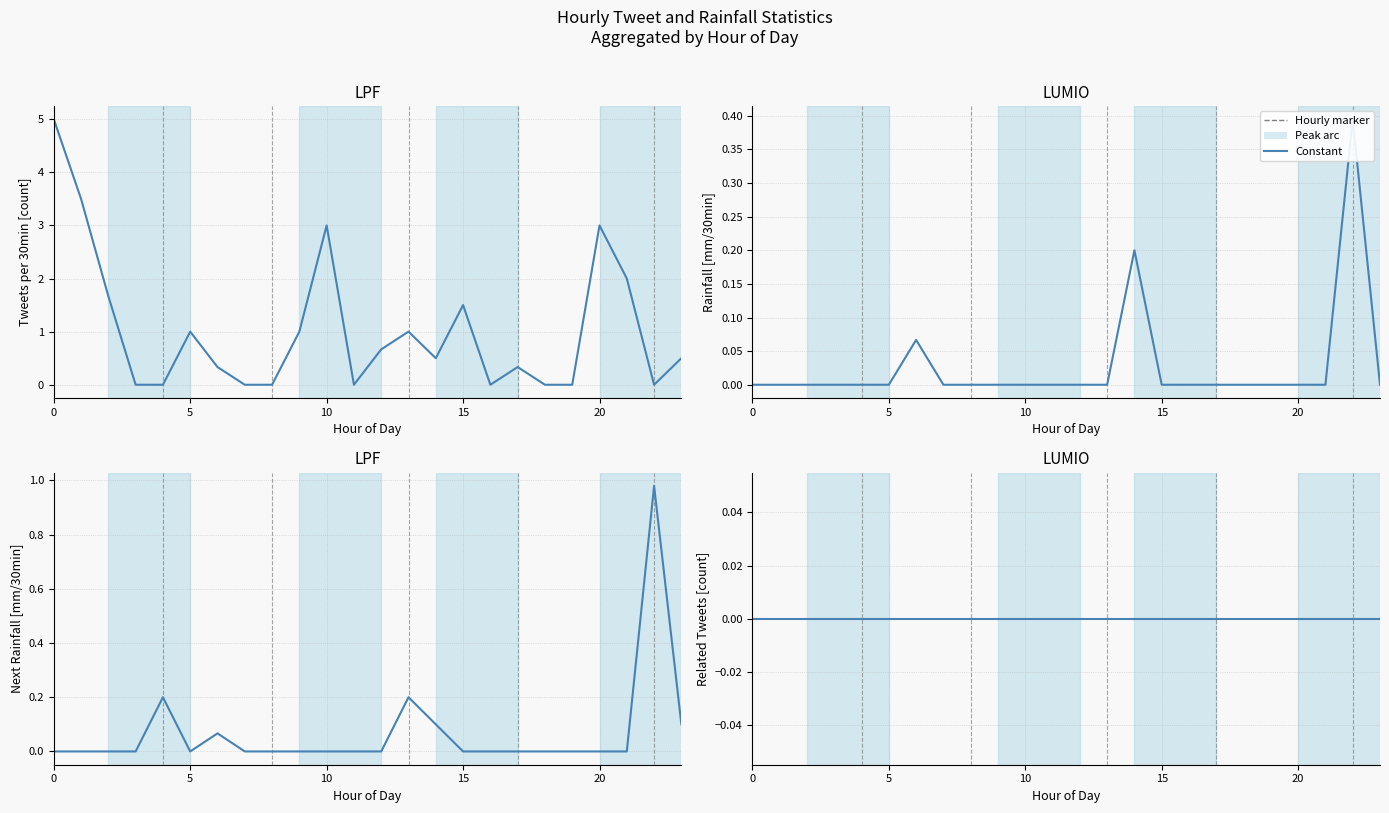

Count the number of data series in this chart.

4